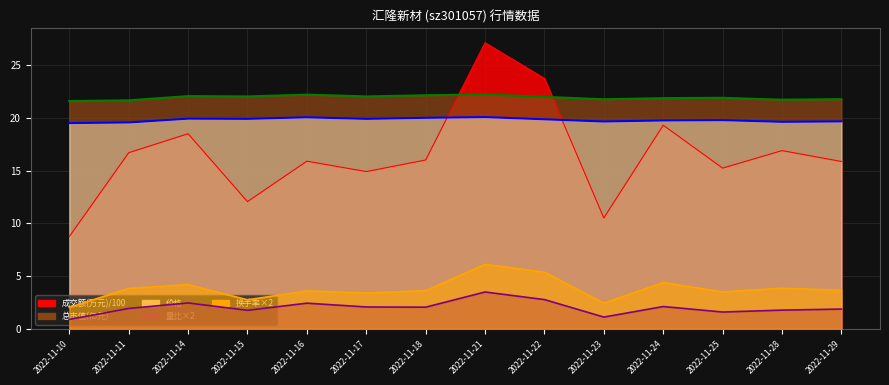

What is the sum of the 总市值(亿元) values at 2022-11-15 and 2022-11-14?

44.1